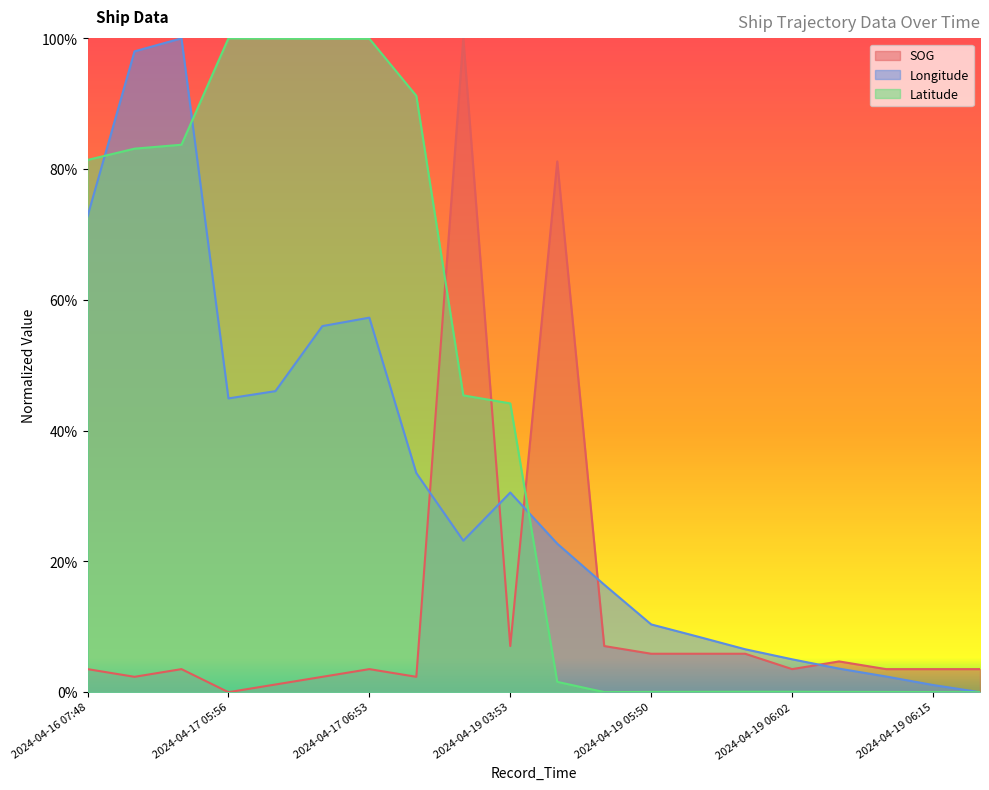

Reading left to right, transcribe all the data shown in this chart.

SOG: 2024-04-16 07:48=0.0	2024-04-16 09:44=0.0	2024-04-16 10:29=0.0	2024-04-17 05:56=0.0	2024-04-17 06:05=0.0	2024-04-17 06:49=0.0	2024-04-17 06:53=0.0	2024-04-18 08:06=0.0	2024-04-18 23:16=1.0	2024-04-19 03:53=0.1	2024-04-19 05:22=0.8	2024-04-19 05:35=0.1	2024-04-19 05:50=0.1	2024-04-19 05:54=0.1	2024-04-19 05:58=0.1	2024-04-19 06:02=0.0	2024-04-19 06:07=0.0	2024-04-19 06:11=0.0	2024-04-19 06:15=0.0	2024-04-19 06:19=0.0
Longitude: 2024-04-16 07:48=0.7	2024-04-16 09:44=1.0	2024-04-16 10:29=1.0	2024-04-17 05:56=0.4	2024-04-17 06:05=0.5	2024-04-17 06:49=0.6	2024-04-17 06:53=0.6	2024-04-18 08:06=0.3	2024-04-18 23:16=0.2	2024-04-19 03:53=0.3	2024-04-19 05:22=0.2	2024-04-19 05:35=0.2	2024-04-19 05:50=0.1	2024-04-19 05:54=0.1	2024-04-19 05:58=0.1	2024-04-19 06:02=0.1	2024-04-19 06:07=0.0	2024-04-19 06:11=0.0	2024-04-19 06:15=0.0	2024-04-19 06:19=0.0
Latitude: 2024-04-16 07:48=0.8	2024-04-16 09:44=0.8	2024-04-16 10:29=0.8	2024-04-17 05:56=1.0	2024-04-17 06:05=1.0	2024-04-17 06:49=1.0	2024-04-17 06:53=1.0	2024-04-18 08:06=0.9	2024-04-18 23:16=0.5	2024-04-19 03:53=0.4	2024-04-19 05:22=0.0	2024-04-19 05:35=0.0	2024-04-19 05:50=0.0	2024-04-19 05:54=0.0	2024-04-19 05:58=0.0	2024-04-19 06:02=0.0	2024-04-19 06:07=0.0	2024-04-19 06:11=0.0	2024-04-19 06:15=0.0	2024-04-19 06:19=0.0